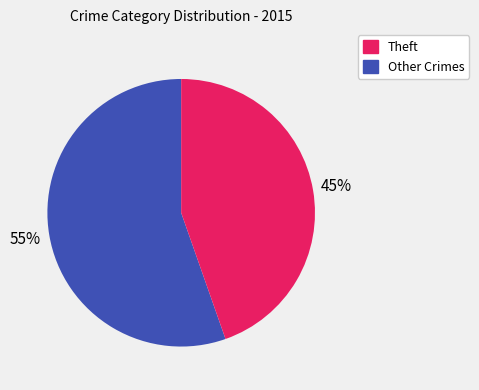

Which category has the biggest portion of the pie?

Theft